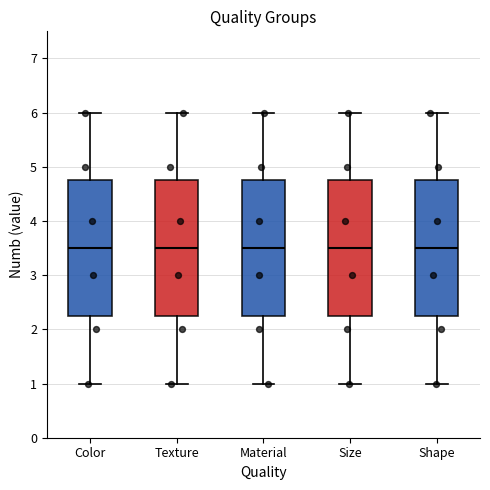

Where does the lower whisker of the box for Shape end on the y-axis? The values are not printed on the chart, so give them approximately, as read against the axis.

1.0